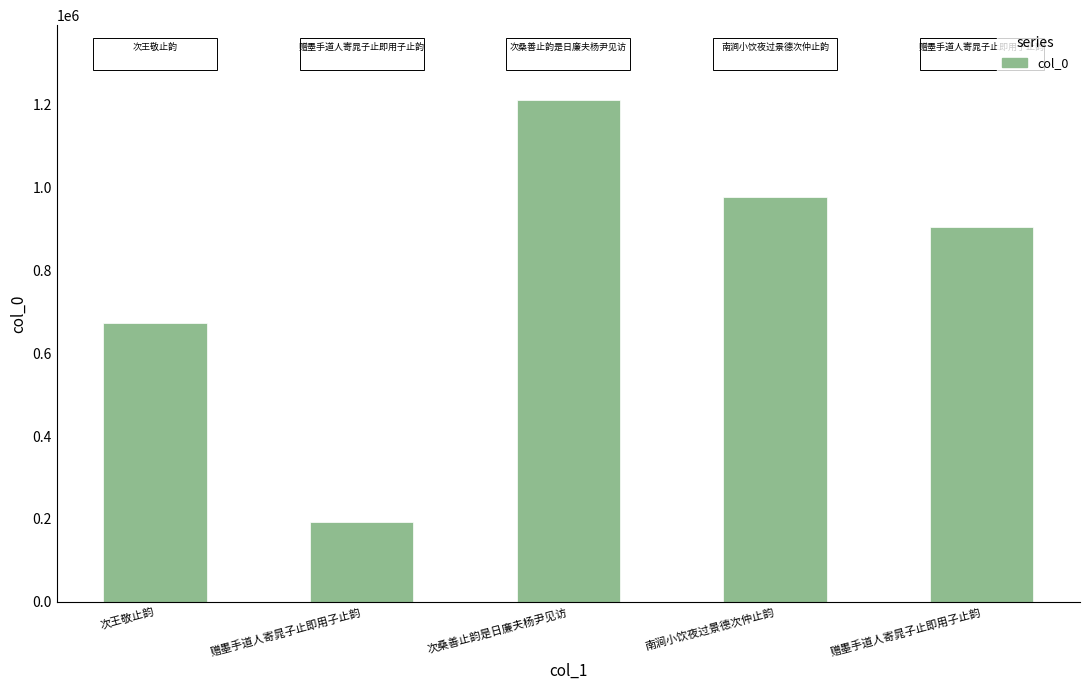

Between 赠墨手道人寄晁子止即用子止韵 and 赠墨手道人寄晁子止即用子止韵, which is larger?

赠墨手道人寄晁子止即用子止韵